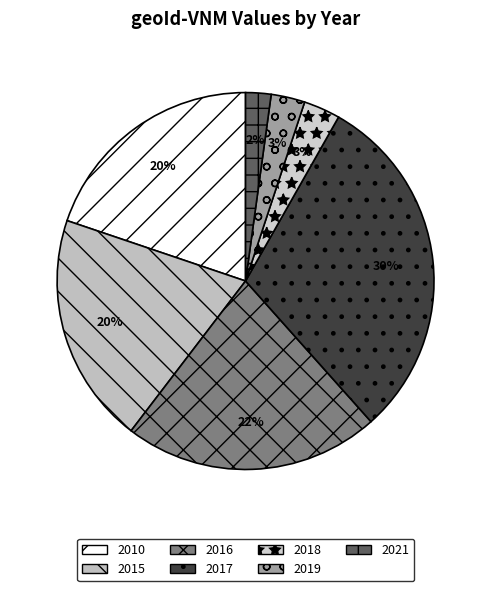

What is the change in value from 2010 to 2018?

-0.7